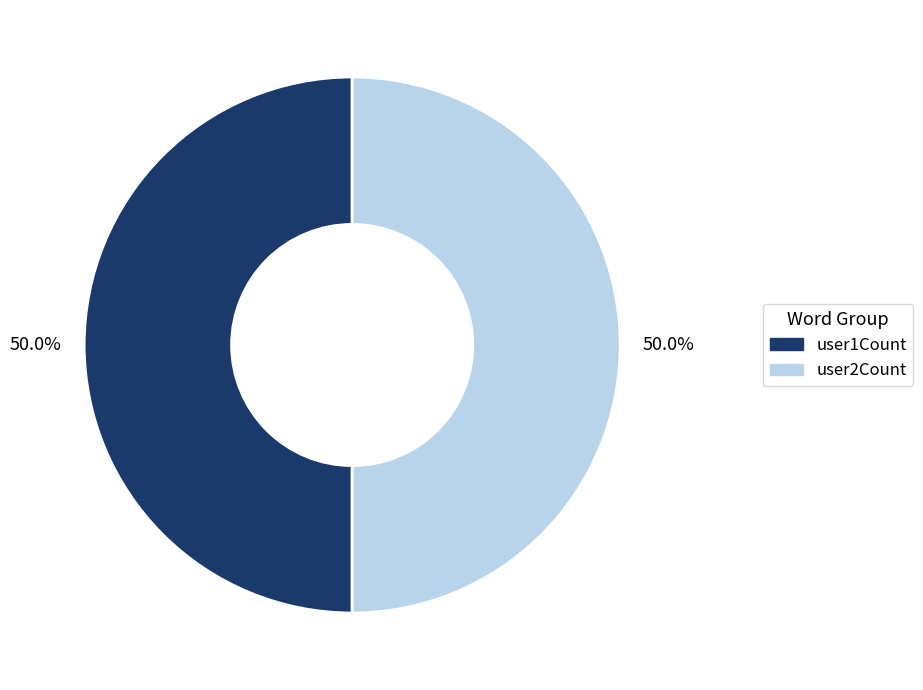

Approximately how many times larger is the value at user1Count compared to user2Count?

1.0